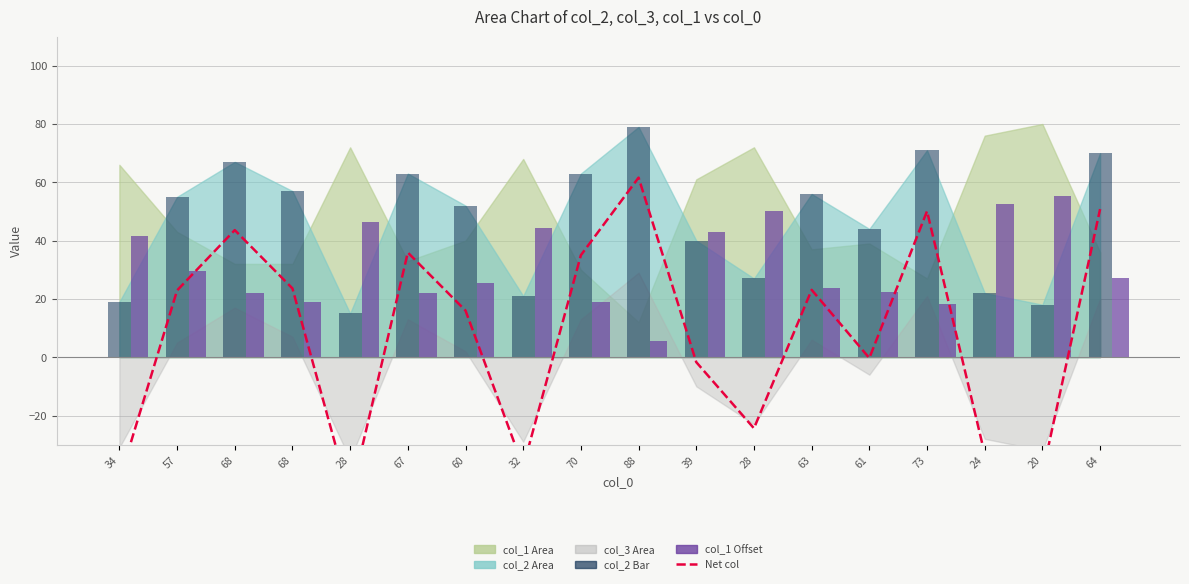

What is the difference between the maximum and second lowest values in the net col series?

103.8